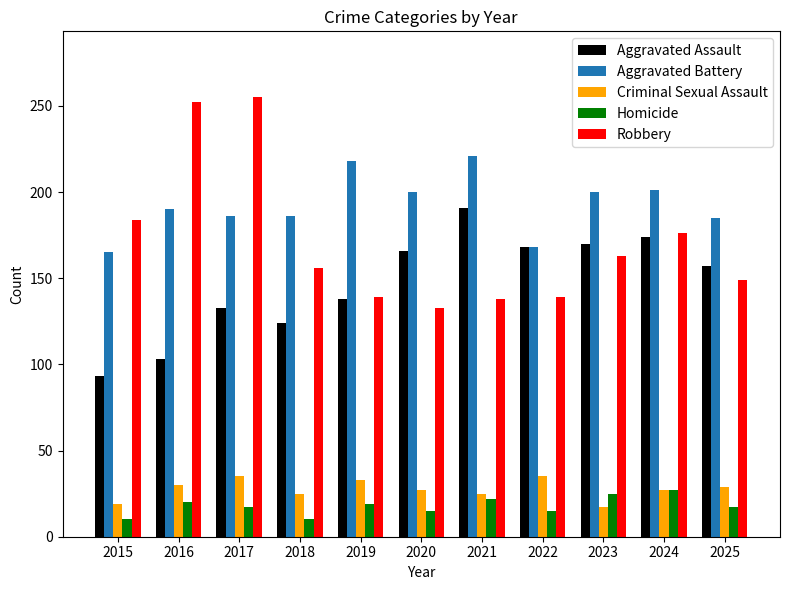

What is the value of the Criminal Sexual Assault bar at the 5th from the left?

33